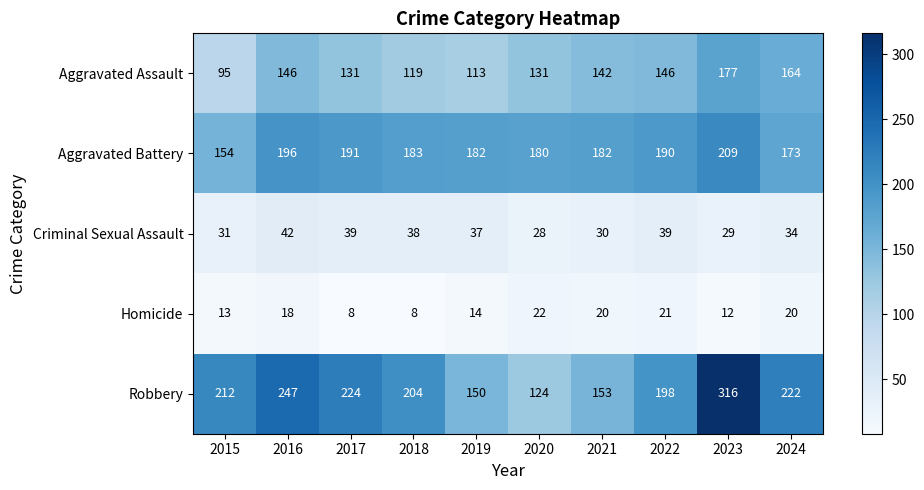

True or false: Homicide has a value of 25 at 2019.

False